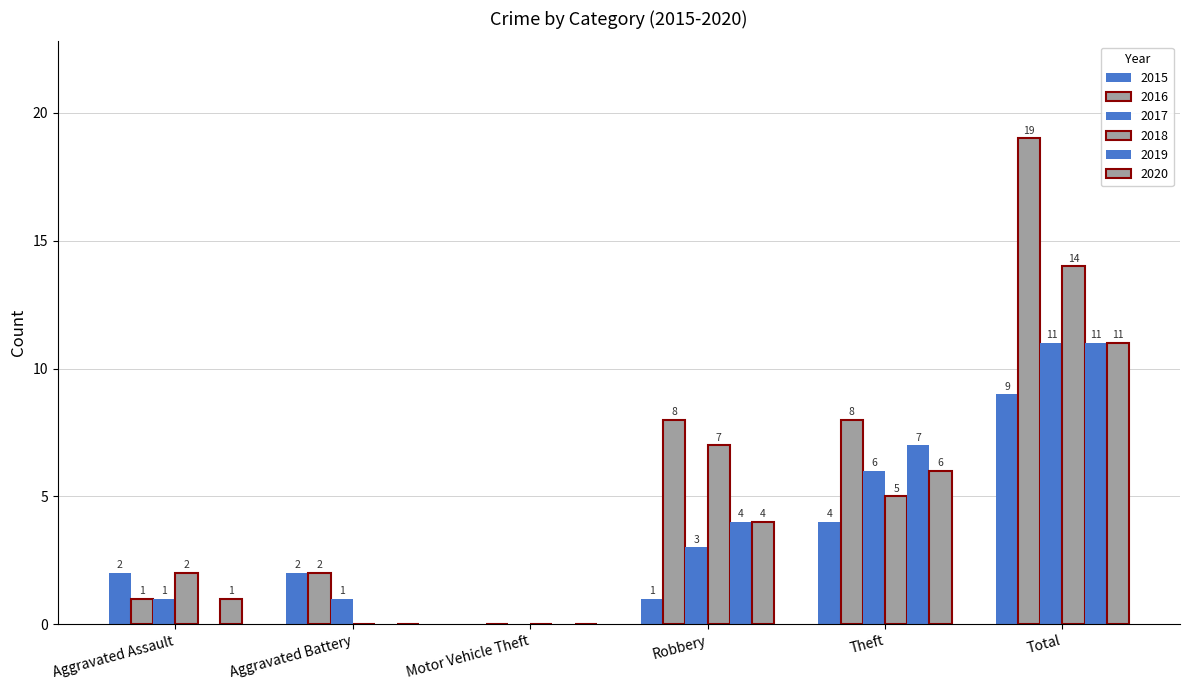

At which category does the chart reach its peak across all series?

Total